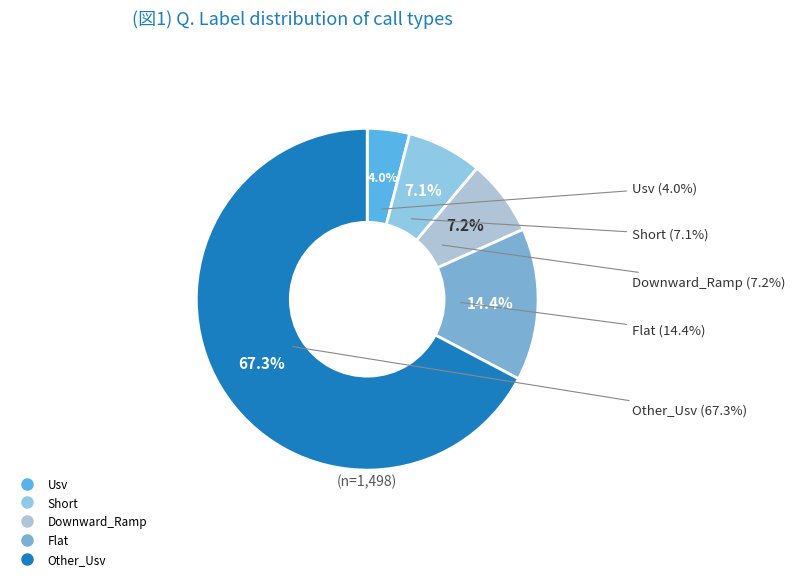

How many slices are in this pie chart?

5